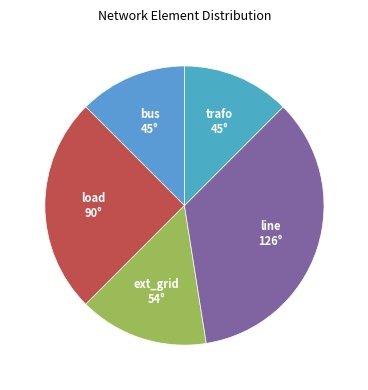

How many segments does this pie chart have?

5